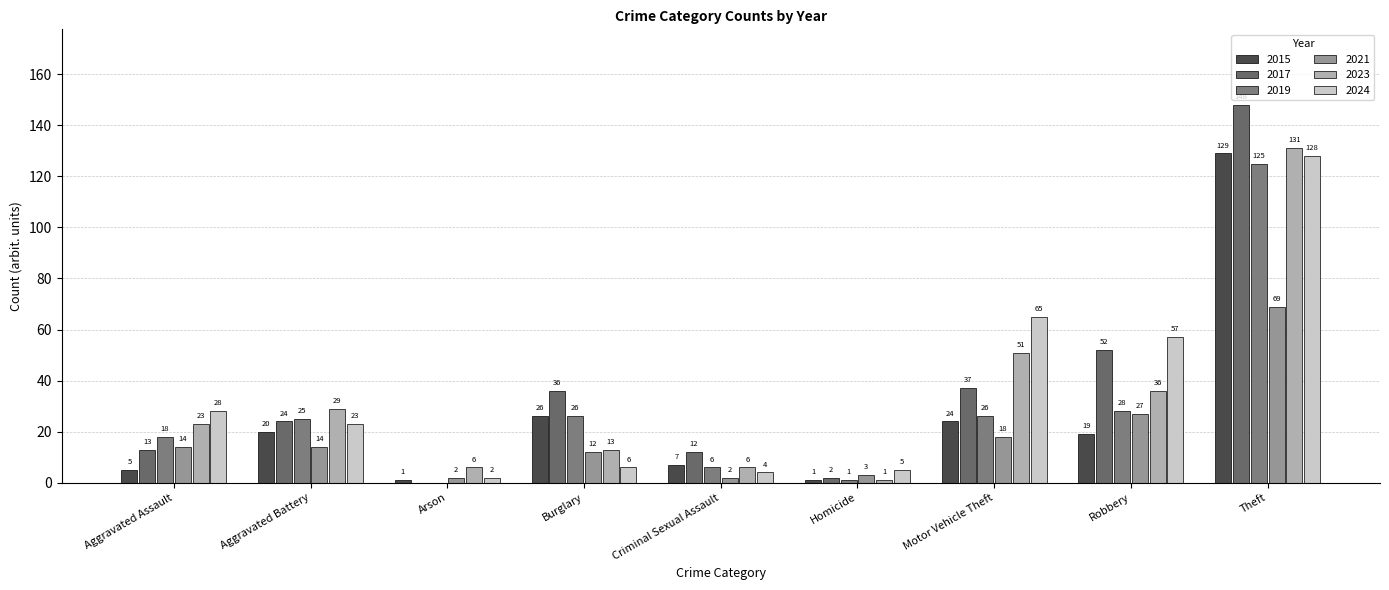

What position from the right is Theft?

1